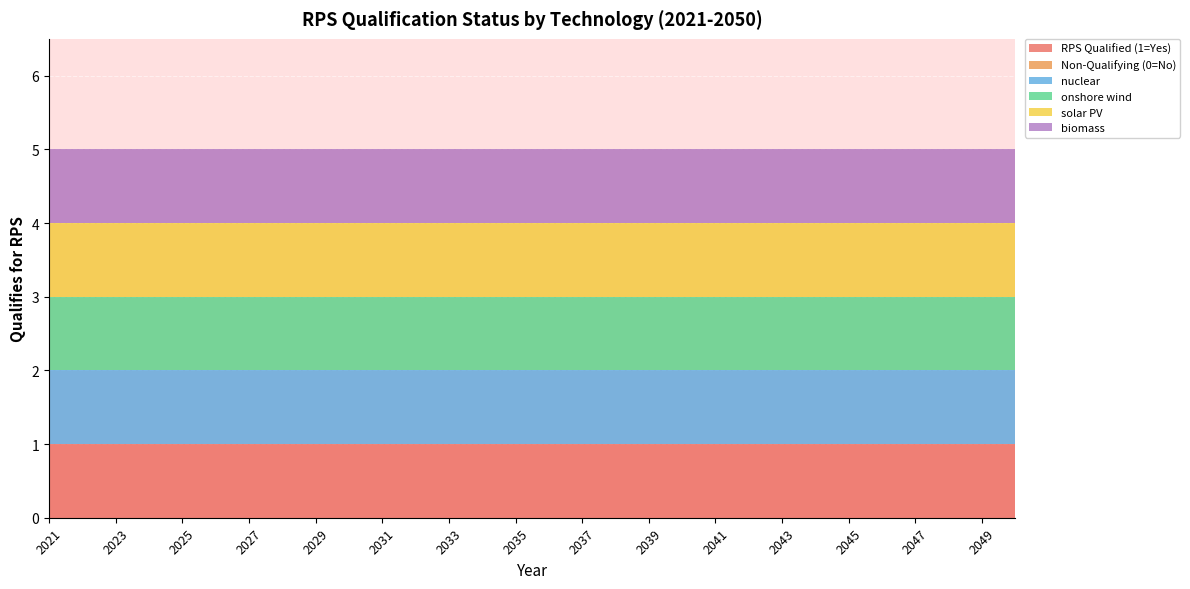

Reading left to right, what are all the values shown in this chart?

RPS Qualified (1=Yes): 2021=1	2022=1	2023=1	2024=1	2025=1	2026=1	2027=1	2028=1	2029=1	2030=1	2031=1	2032=1	2033=1	2034=1	2035=1	2036=1	2037=1	2038=1	2039=1	2040=1	2041=1	2042=1	2043=1	2044=1	2045=1	2046=1	2047=1	2048=1	2049=1	2050=1
Non-Qualifying (0=No): 2021=0	2022=0	2023=0	2024=0	2025=0	2026=0	2027=0	2028=0	2029=0	2030=0	2031=0	2032=0	2033=0	2034=0	2035=0	2036=0	2037=0	2038=0	2039=0	2040=0	2041=0	2042=0	2043=0	2044=0	2045=0	2046=0	2047=0	2048=0	2049=0	2050=0
nuclear: 2021=1	2022=1	2023=1	2024=1	2025=1	2026=1	2027=1	2028=1	2029=1	2030=1	2031=1	2032=1	2033=1	2034=1	2035=1	2036=1	2037=1	2038=1	2039=1	2040=1	2041=1	2042=1	2043=1	2044=1	2045=1	2046=1	2047=1	2048=1	2049=1	2050=1
onshore wind: 2021=1	2022=1	2023=1	2024=1	2025=1	2026=1	2027=1	2028=1	2029=1	2030=1	2031=1	2032=1	2033=1	2034=1	2035=1	2036=1	2037=1	2038=1	2039=1	2040=1	2041=1	2042=1	2043=1	2044=1	2045=1	2046=1	2047=1	2048=1	2049=1	2050=1
solar PV: 2021=1	2022=1	2023=1	2024=1	2025=1	2026=1	2027=1	2028=1	2029=1	2030=1	2031=1	2032=1	2033=1	2034=1	2035=1	2036=1	2037=1	2038=1	2039=1	2040=1	2041=1	2042=1	2043=1	2044=1	2045=1	2046=1	2047=1	2048=1	2049=1	2050=1
biomass: 2021=1	2022=1	2023=1	2024=1	2025=1	2026=1	2027=1	2028=1	2029=1	2030=1	2031=1	2032=1	2033=1	2034=1	2035=1	2036=1	2037=1	2038=1	2039=1	2040=1	2041=1	2042=1	2043=1	2044=1	2045=1	2046=1	2047=1	2048=1	2049=1	2050=1